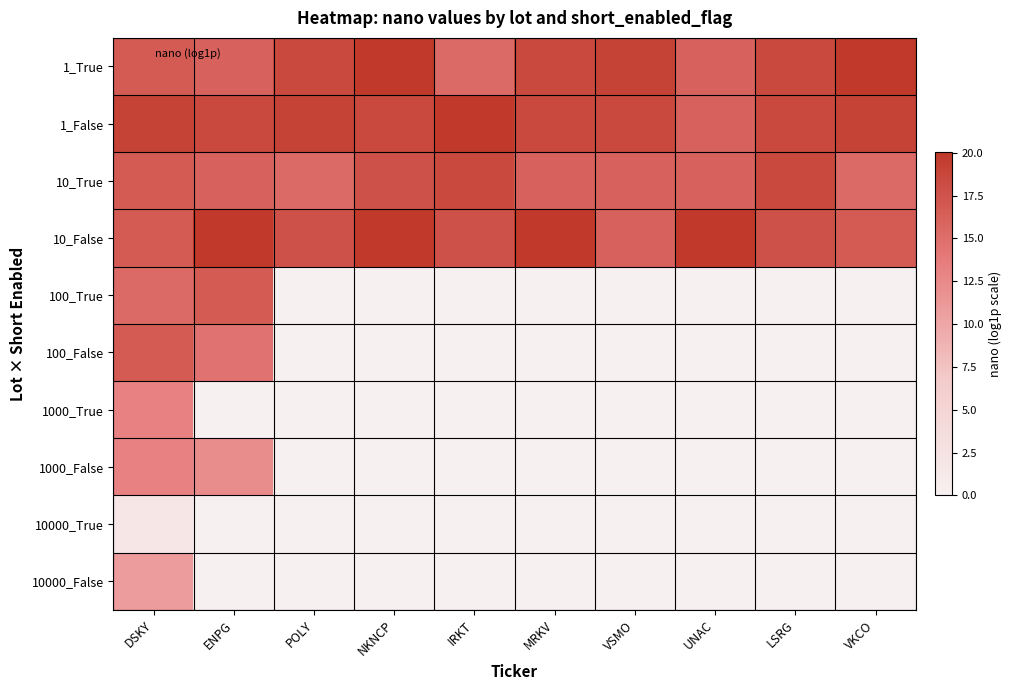

Reading left to right, list all the values displayed in this chart.

1_True: DSKY=16.8	ENPG=16.1	POLY=18.4	NKNCP=20.0	IRKT=15.4	MRKV=18.4	VSMO=19.1	UNAC=16.1	LSRG=18.4	VKCO=20.0
1_False: DSKY=19.1	ENPG=18.4	POLY=19.1	NKNCP=18.4	IRKT=20.0	MRKV=18.4	VSMO=18.4	UNAC=16.1	LSRG=18.4	VKCO=19.1
10_True: DSKY=16.8	ENPG=16.1	POLY=15.4	NKNCP=17.7	IRKT=18.4	MRKV=16.1	VSMO=16.1	UNAC=16.1	LSRG=18.4	VKCO=15.4
10_False: DSKY=16.8	ENPG=20.0	POLY=17.7	NKNCP=20.0	IRKT=17.7	MRKV=20.0	VSMO=16.1	UNAC=20.0	LSRG=17.7	VKCO=16.8
100_True: DSKY=15.4	ENPG=16.8	POLY=0.0	NKNCP=0.0	IRKT=0.0	MRKV=0.0	VSMO=0.0	UNAC=0.0	LSRG=0.0	VKCO=0.0
100_False: DSKY=16.8	ENPG=14.5	POLY=0.0	NKNCP=0.0	IRKT=0.0	MRKV=0.0	VSMO=0.0	UNAC=0.0	LSRG=0.0	VKCO=0.0
1000_True: DSKY=13.1	ENPG=0.0	POLY=0.0	NKNCP=0.0	IRKT=0.0	MRKV=0.0	VSMO=0.0	UNAC=0.0	LSRG=0.0	VKCO=0.0
1000_False: DSKY=13.1	ENPG=12.2	POLY=0.0	NKNCP=0.0	IRKT=0.0	MRKV=0.0	VSMO=0.0	UNAC=0.0	LSRG=0.0	VKCO=0.0
10000_True: DSKY=1.8	ENPG=0.0	POLY=0.0	NKNCP=0.0	IRKT=0.0	MRKV=0.0	VSMO=0.0	UNAC=0.0	LSRG=0.0	VKCO=0.0
10000_False: DSKY=10.8	ENPG=0.0	POLY=0.0	NKNCP=0.0	IRKT=0.0	MRKV=0.0	VSMO=0.0	UNAC=0.0	LSRG=0.0	VKCO=0.0